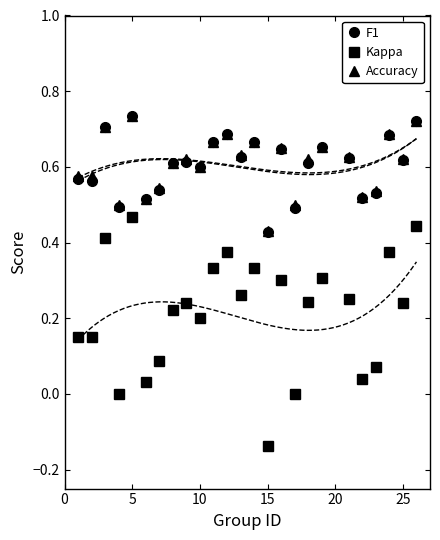

True or false: Kappa and F1 intersect in this chart.

False